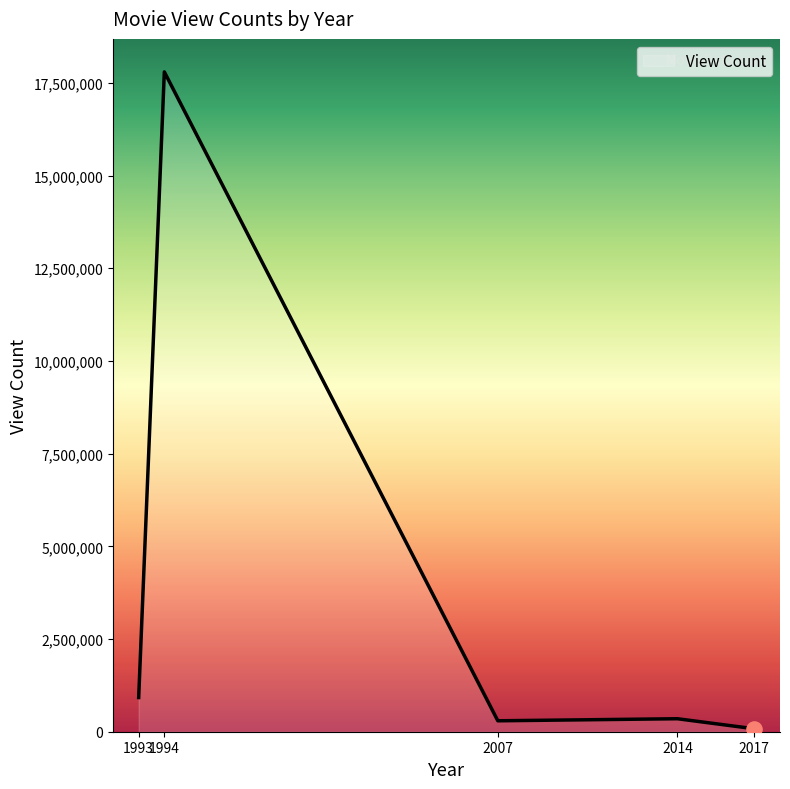

What is the change in value from 1994 to 2017?

-17716973